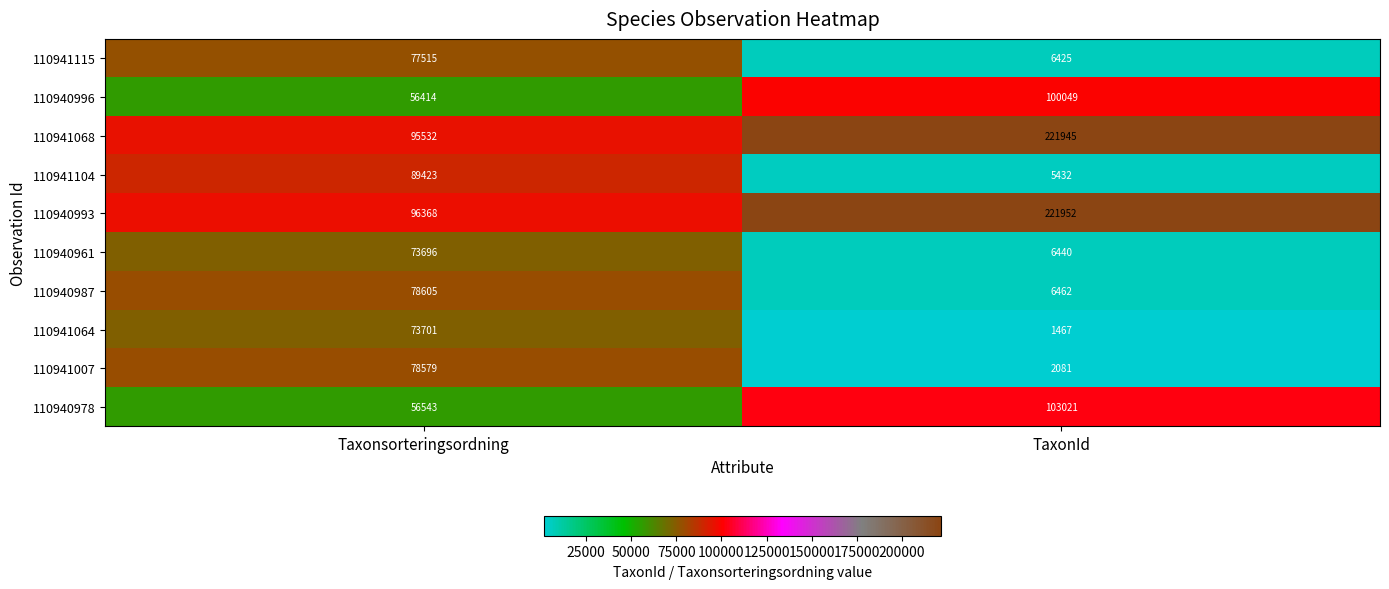

At which category does the chart reach its peak across all series?

TaxonId